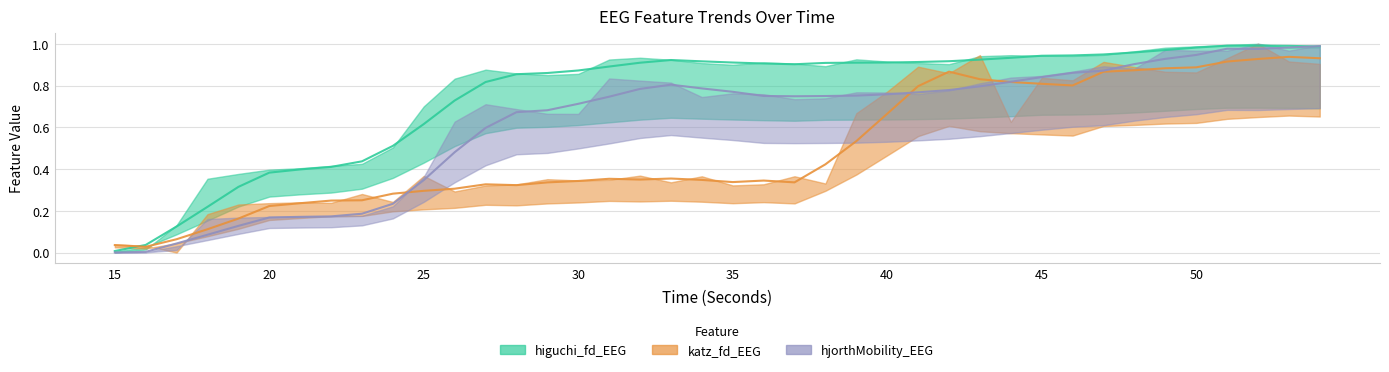

How many interior local peaks does the katz_fd_EEG series have?

6